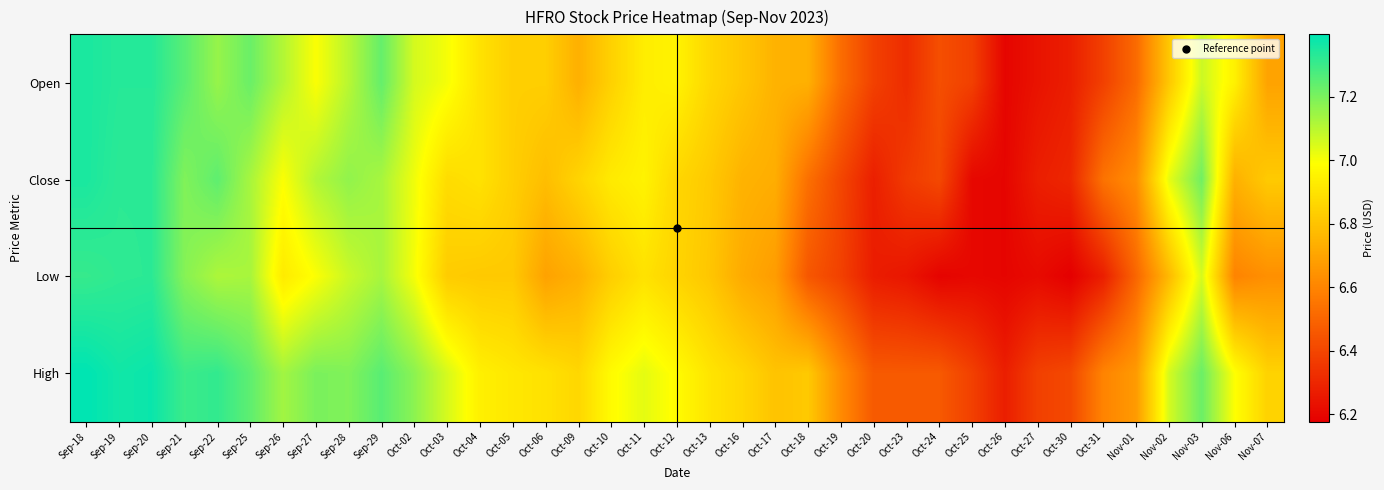

At how many categories does at least one series exceed 6?

37